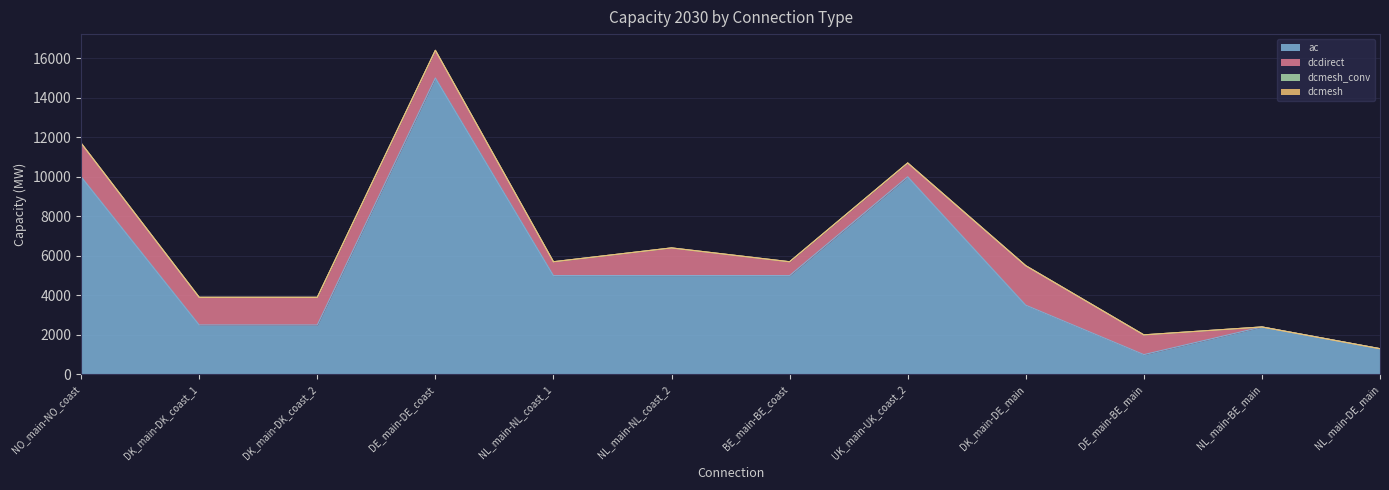

At how many categories does at least one series exceed 6556?

3